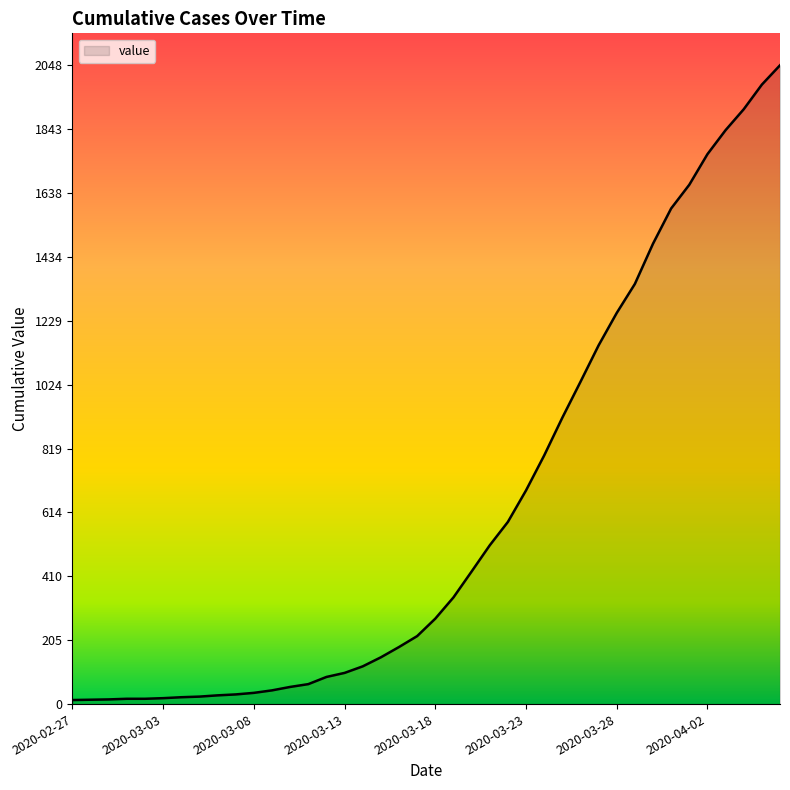

What is the difference between the maximum and minimum values?

2035